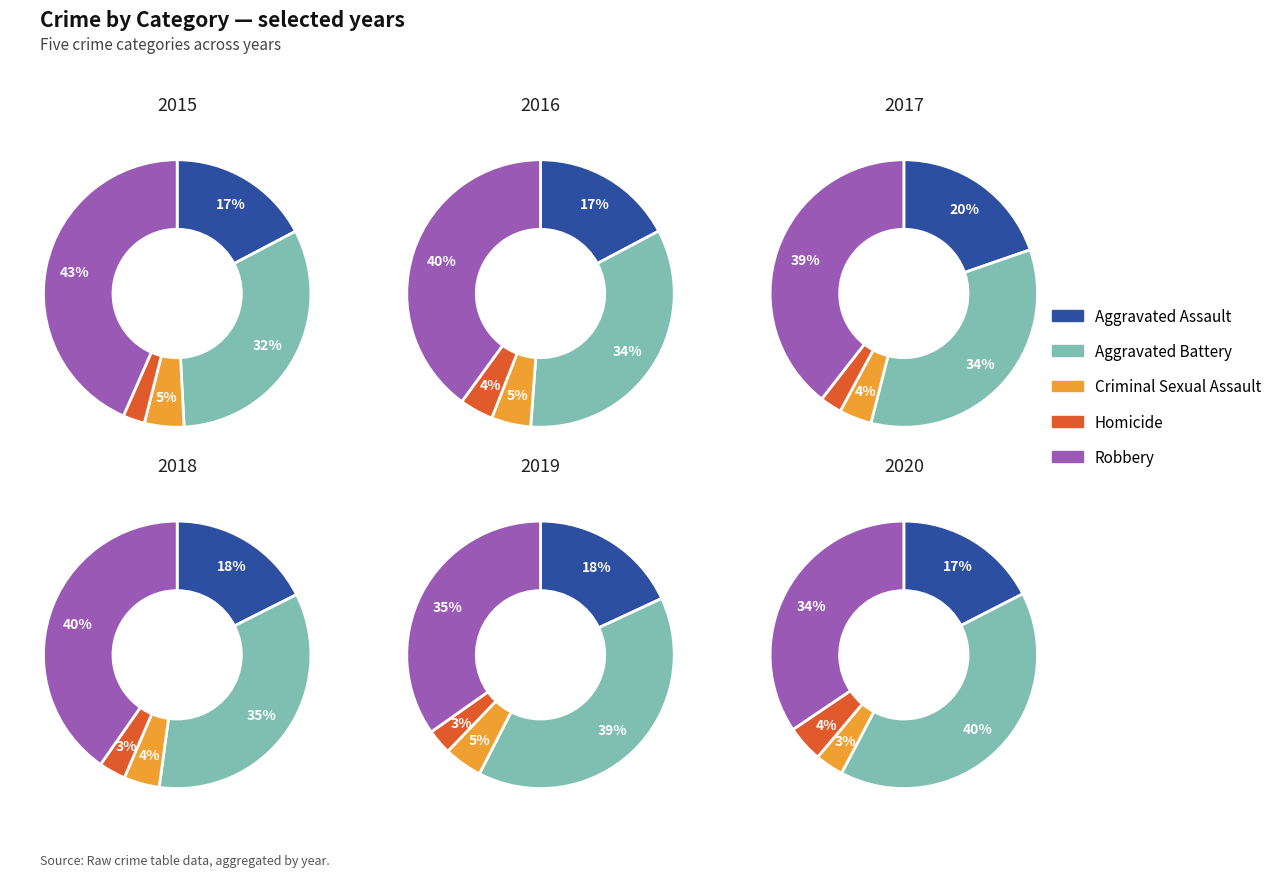

Is there any slice that represents more than half of the pie?

No